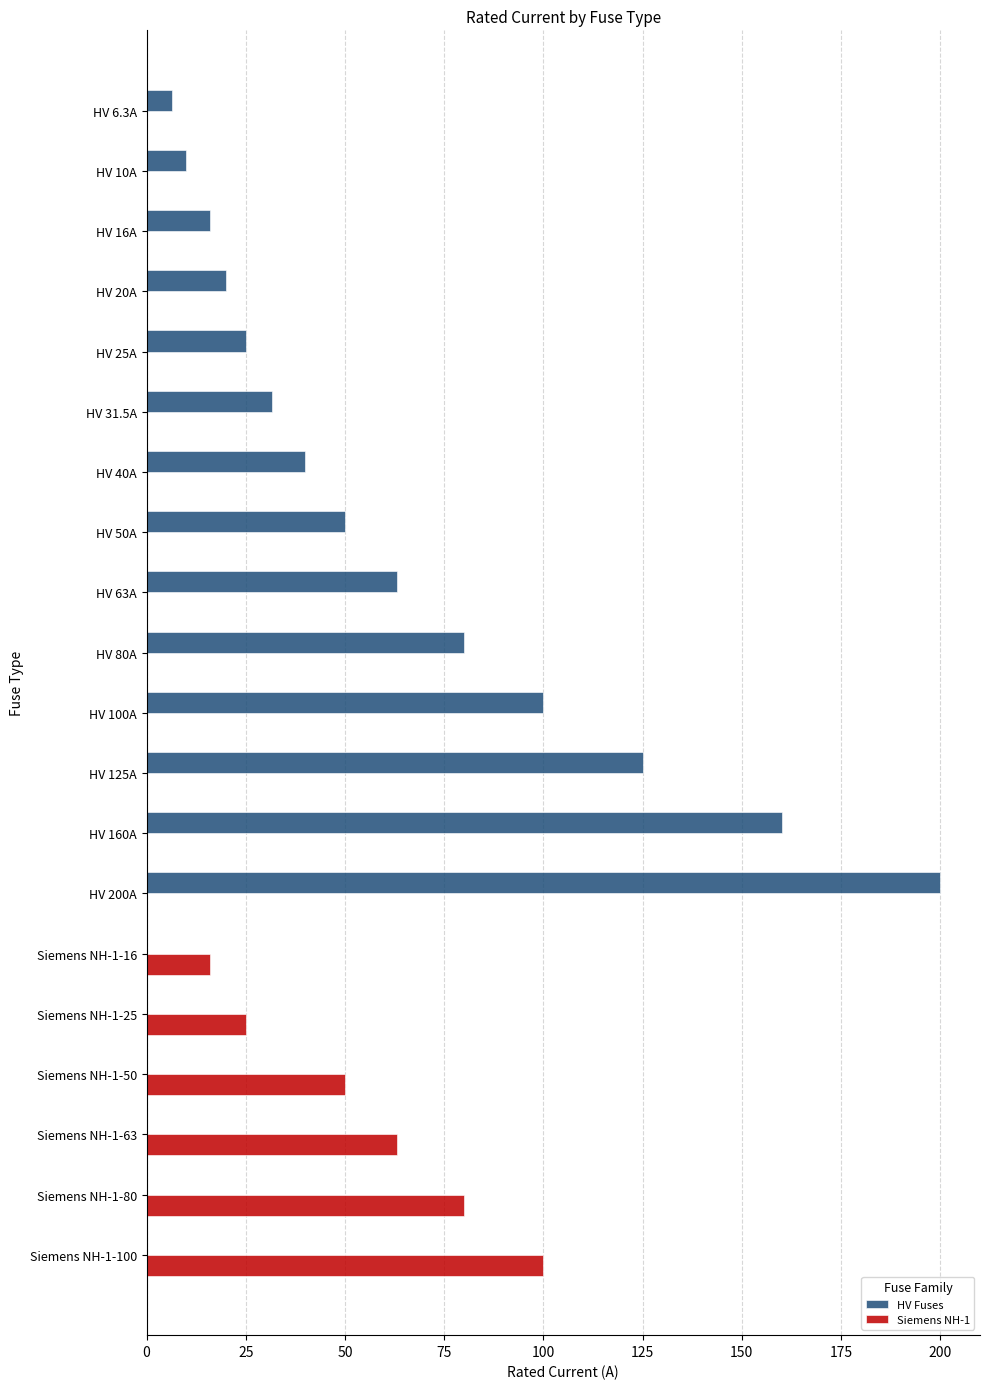

How many groups of bars are there?

20